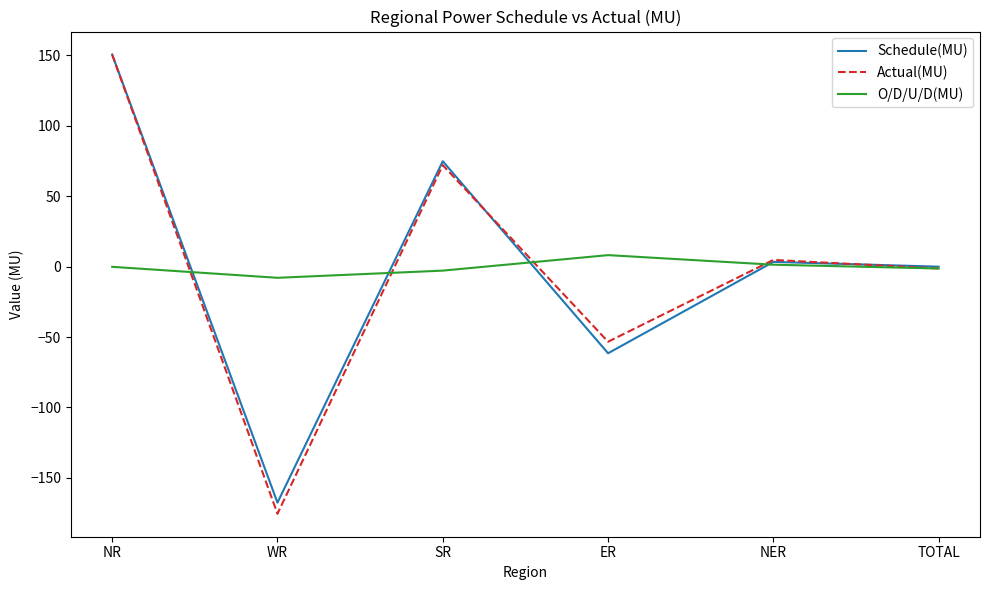

Which category has the highest value across all series?

NR